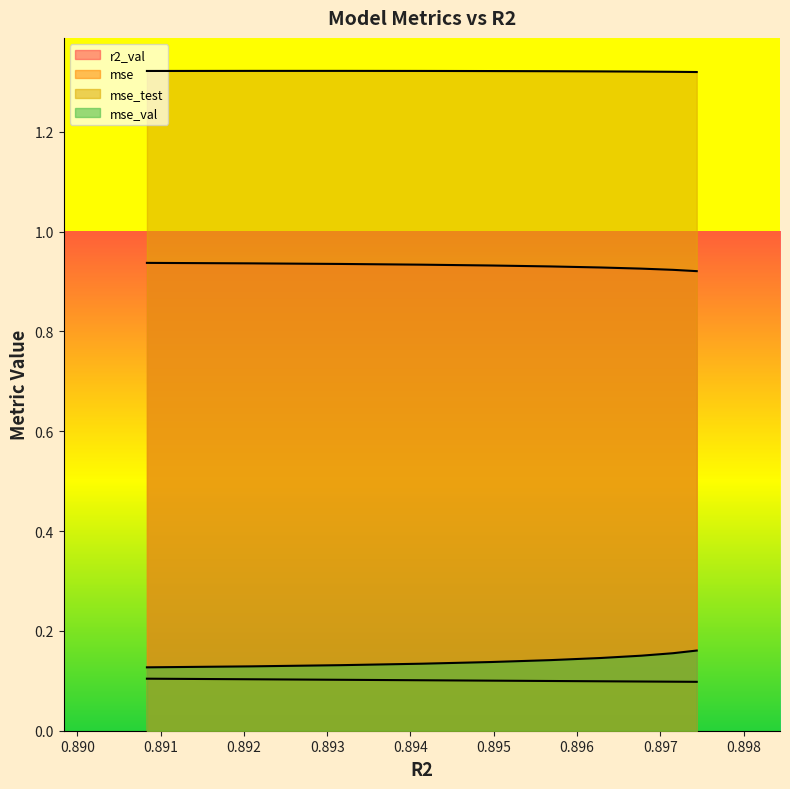

What is the approximate value of mse_test at model_5_31_1?

1.3